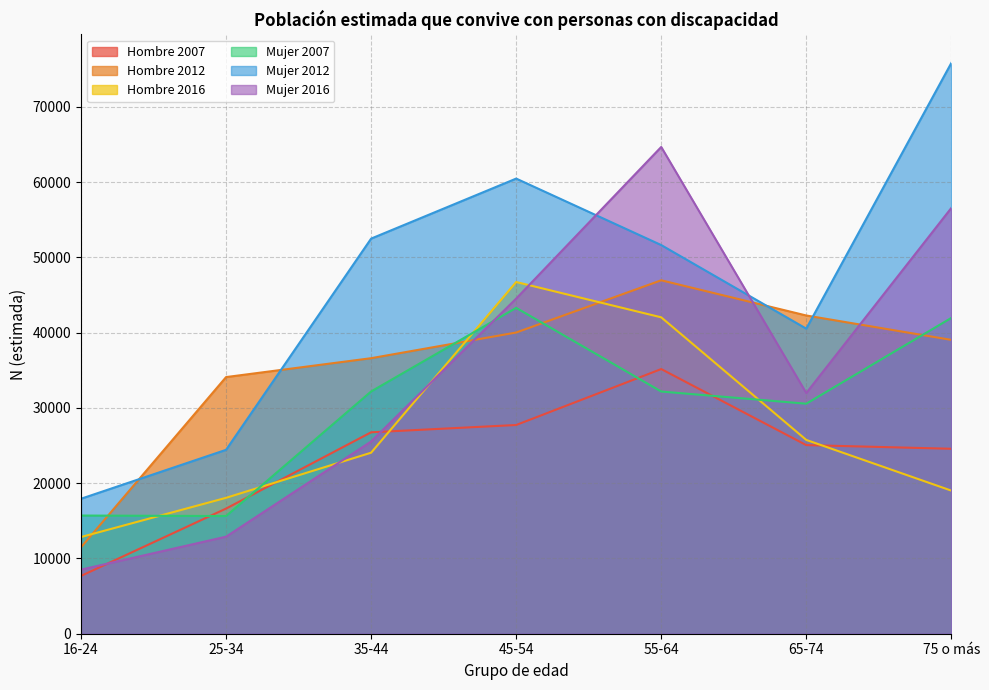

Is it true that Mujer 2012 equals 36857 at 45-54?

False